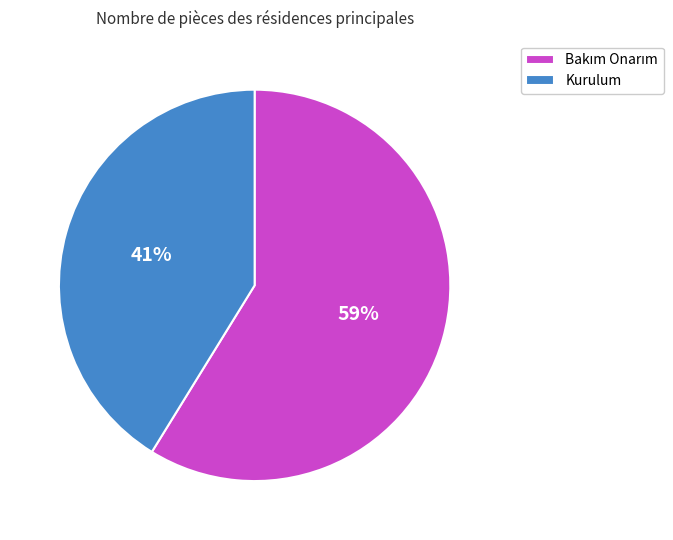

Is there a majority slice in this chart?

Yes